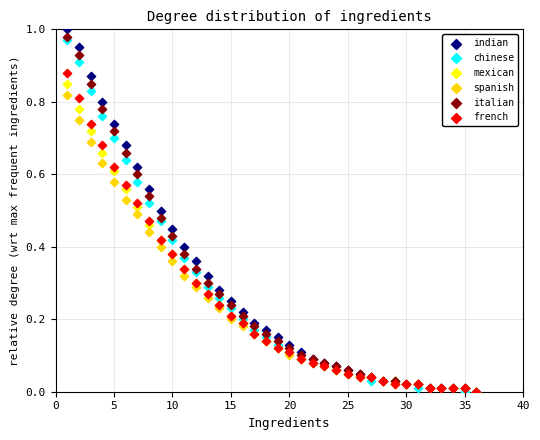

Which series contains the highest Y value?

indian